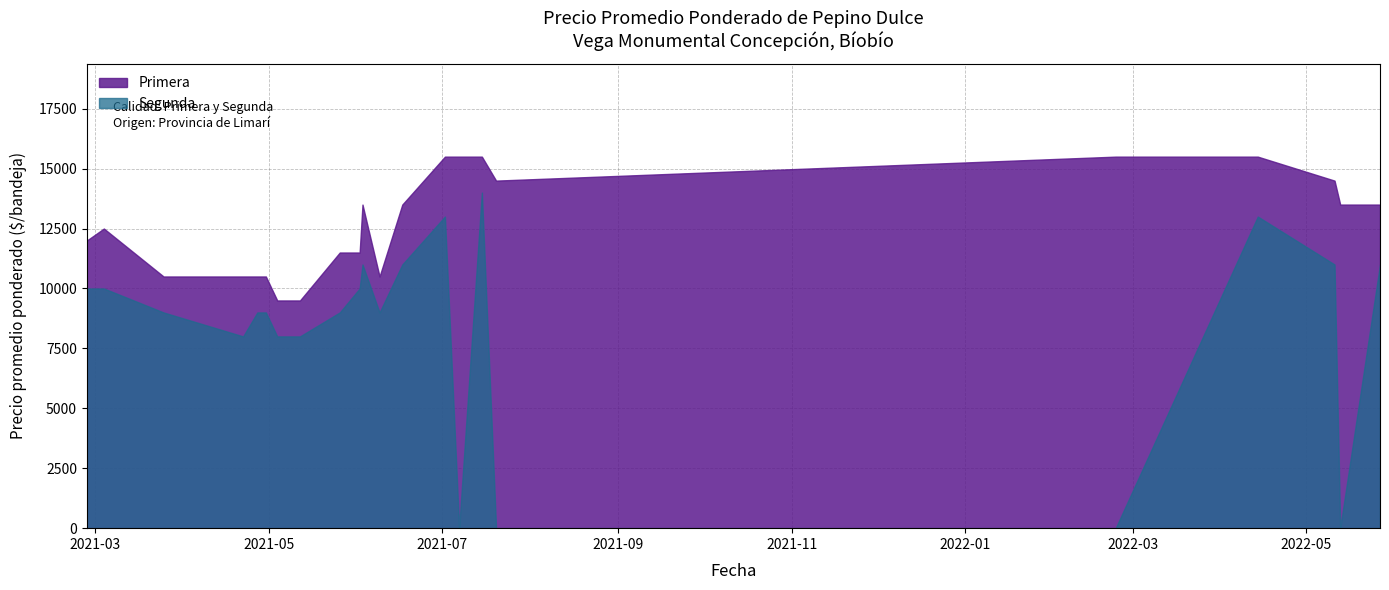

Reading right to left, transcribe all the data shown in this chart.

Primera: 2022-05-27=13500	2022-05-13=13500	2022-05-11=14500	2022-04-14=15500	2022-02-23=15500	2021-07-20=14500	2021-07-15=15500	2021-07-07=15500	2021-07-02=15500	2021-06-17=13500	2021-06-09=10500	2021-06-03=13500	2021-06-02=11500	2021-05-26=11500	2021-05-12=9500	2021-05-04=9500	2021-04-30=10500	2021-04-27=10500	2021-04-22=10500	2021-03-25=10500	2021-03-04=12500	2021-02-26=12000
Segunda: 2022-05-27=11000	2022-05-13=0	2022-05-11=11000	2022-04-14=13000	2022-02-23=0	2021-07-20=0	2021-07-15=14000	2021-07-07=0	2021-07-02=13000	2021-06-17=11000	2021-06-09=9000	2021-06-03=11000	2021-06-02=10000	2021-05-26=9000	2021-05-12=8000	2021-05-04=8000	2021-04-30=9000	2021-04-27=9000	2021-04-22=8000	2021-03-25=9000	2021-03-04=10000	2021-02-26=10000